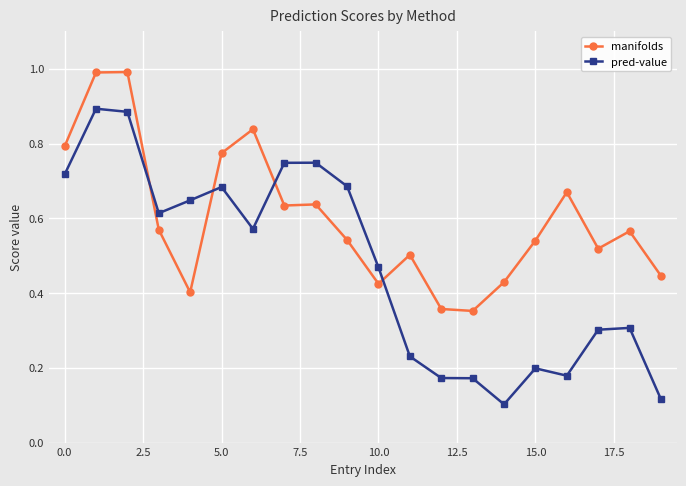

Which series has the largest range (max minus min)?

pred-value